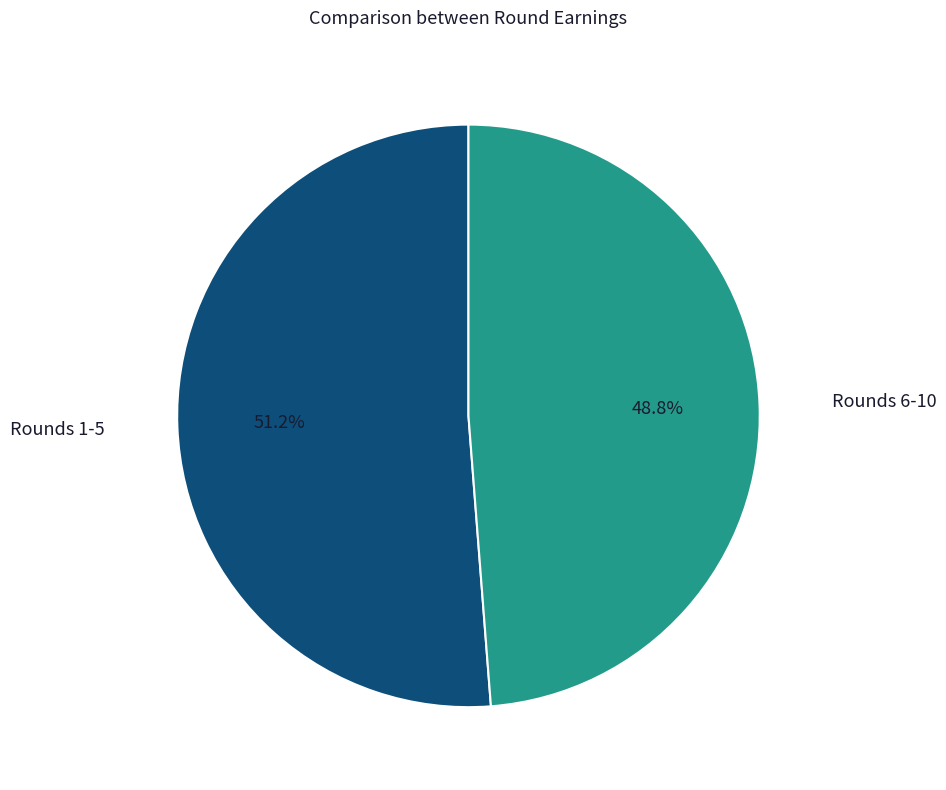

What is the ratio of the value at Rounds 6-10 to the value at Rounds 1-5?

1.0